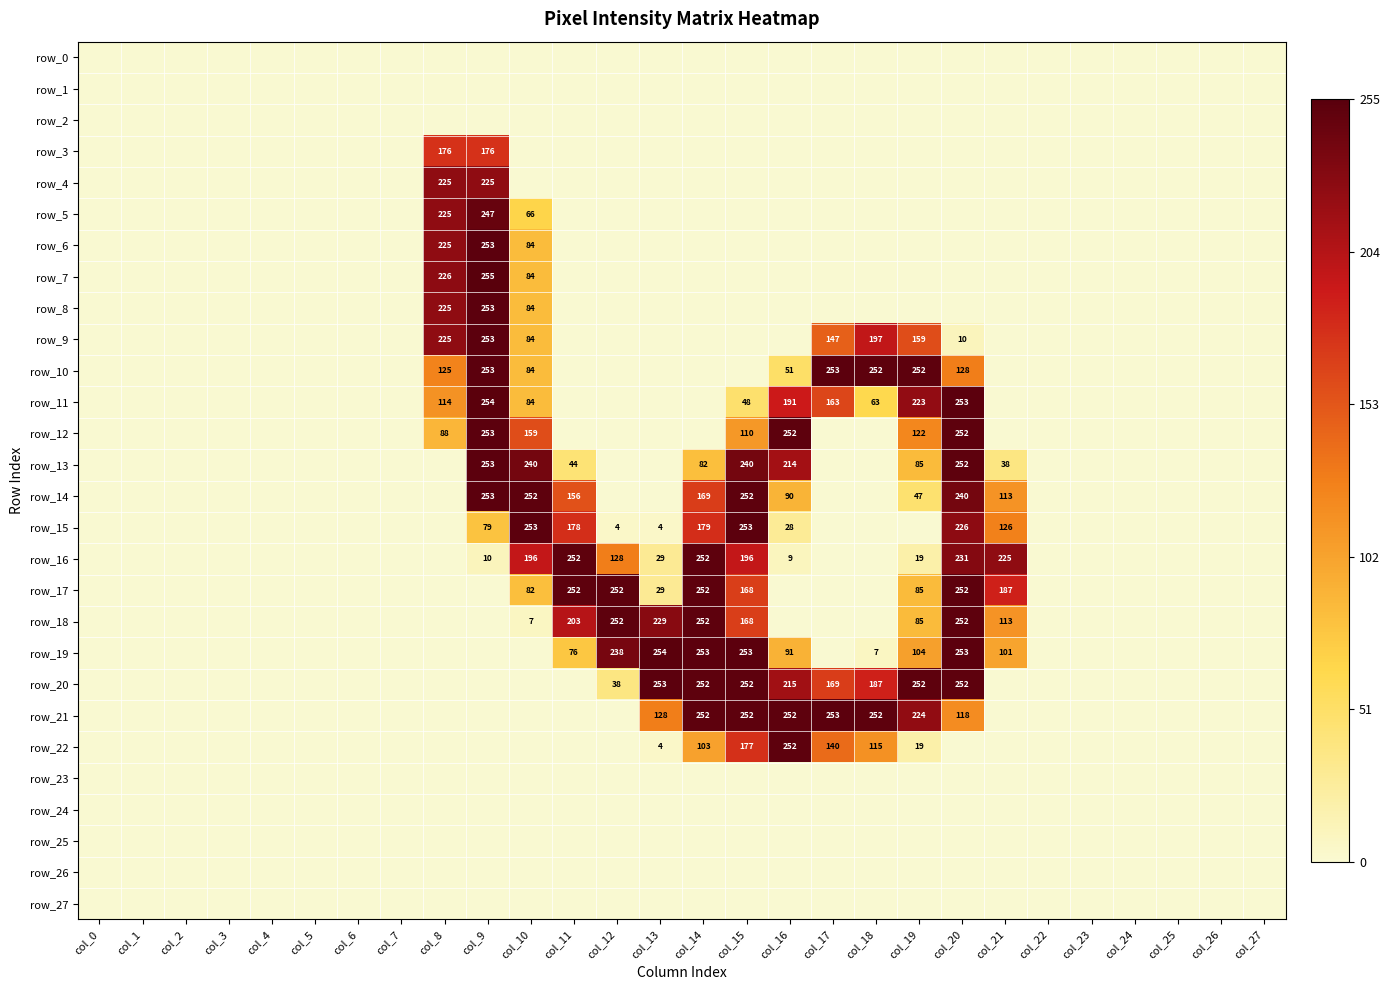

At which label does row_25 reach its minimum?

col_0